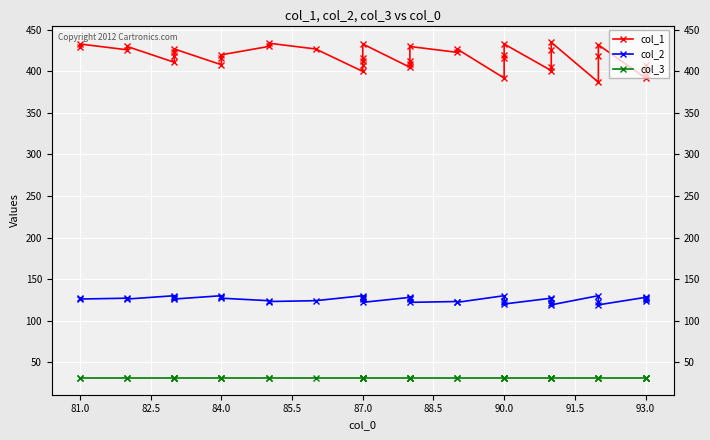

Count the number of categories in the chart.

40